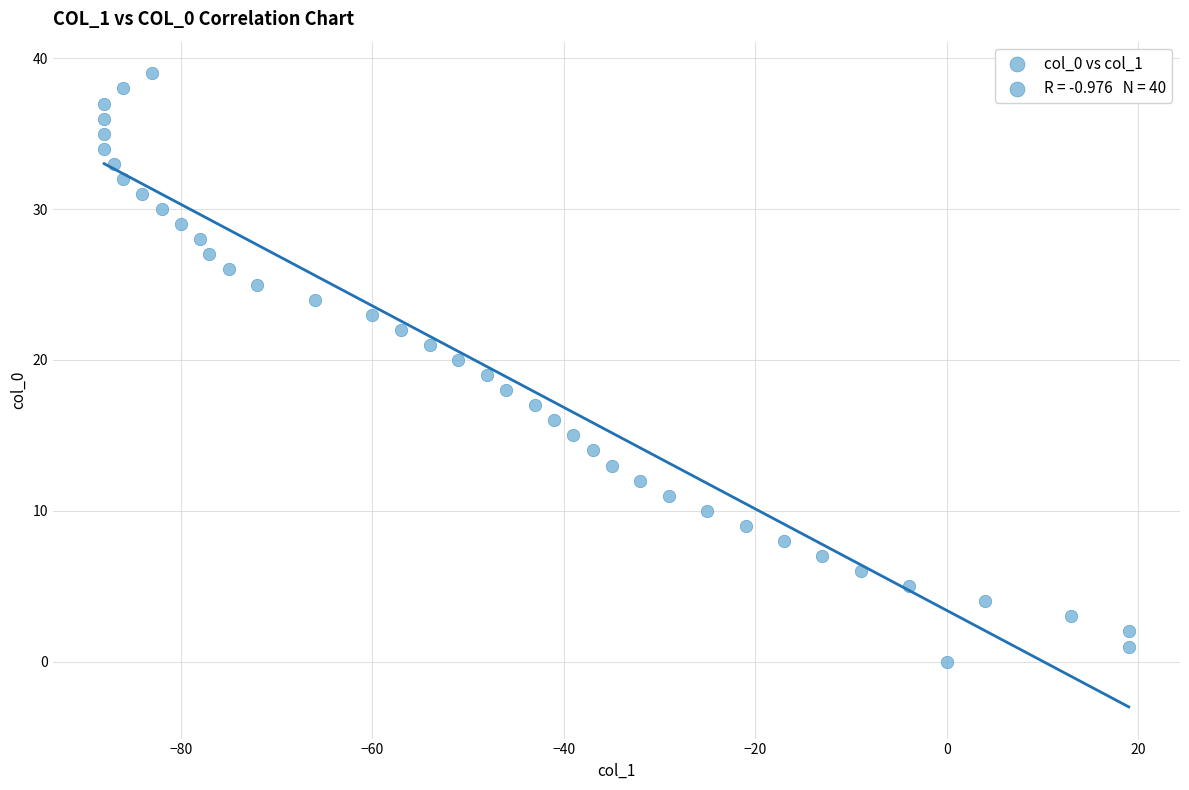

What is the range of Y values (max minus min)?

39